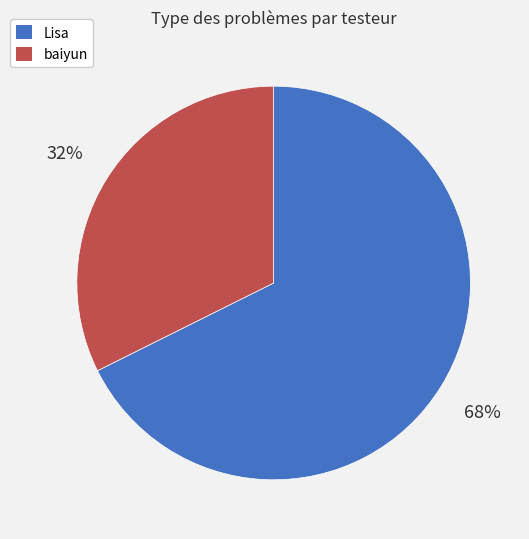

Is it true that baiyun is 40% of the pie?

False